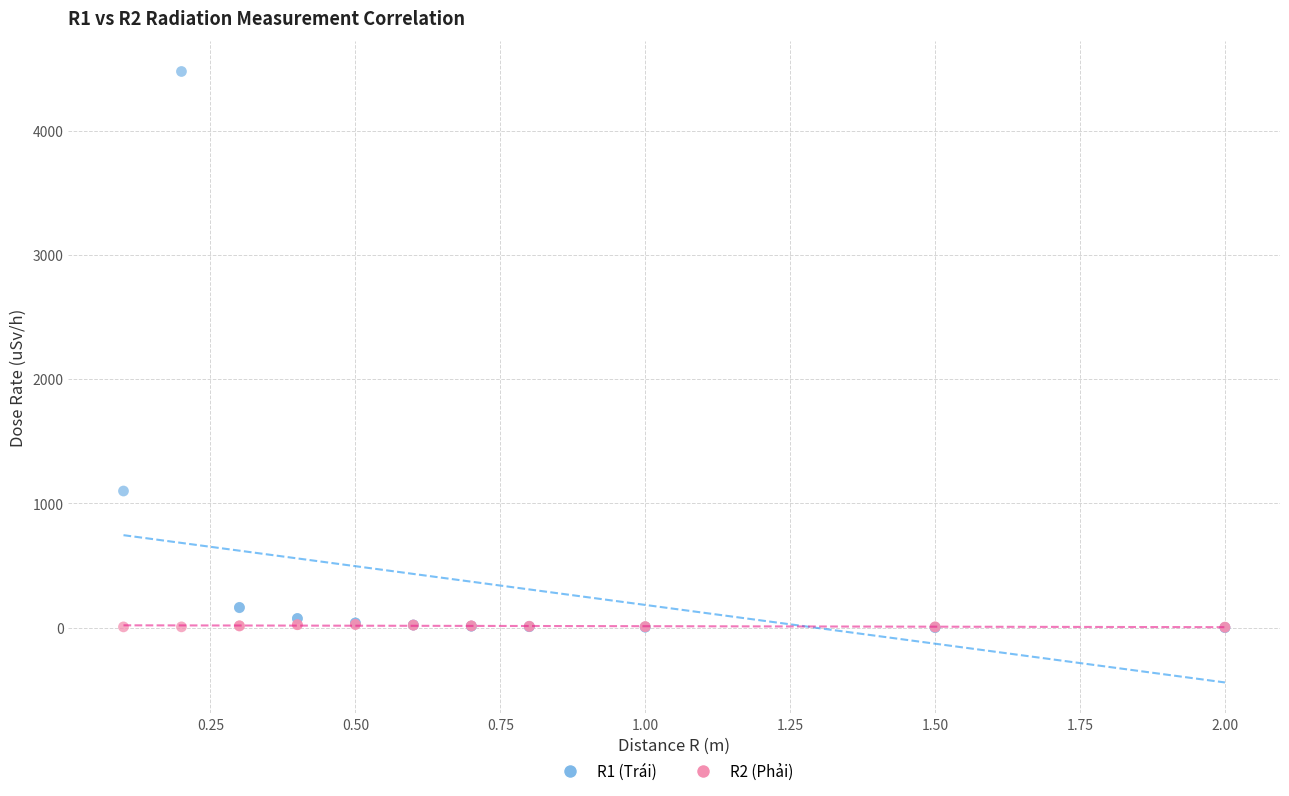

Across all series, what Y value is closest to 2238?

1100.0